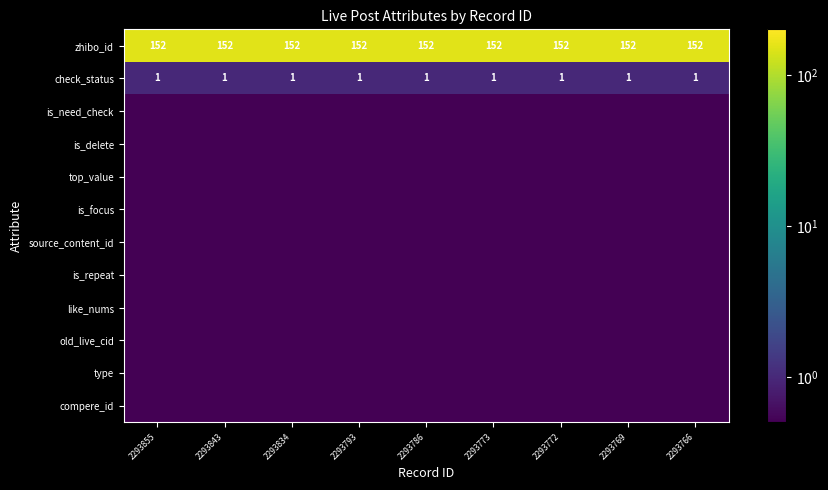

What is the average value of the zhibo_id series?

152.0